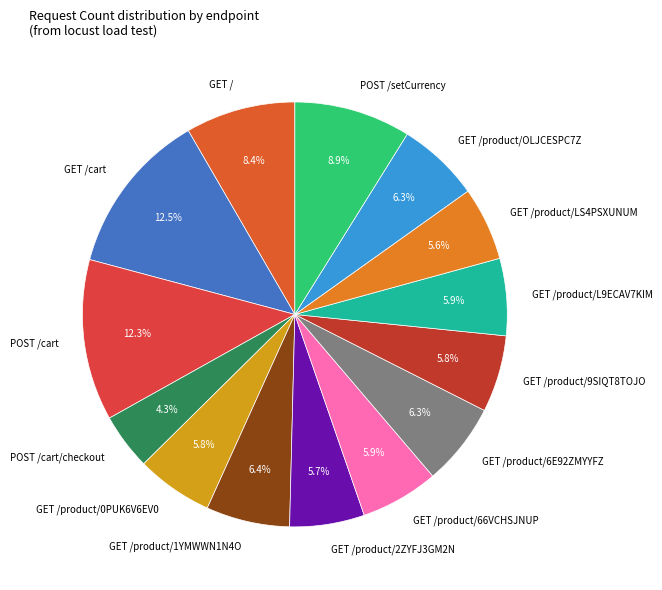

What is the ratio of the value at GET /product/L9ECAV7KIM to the value at POST /setCurrency?

0.7